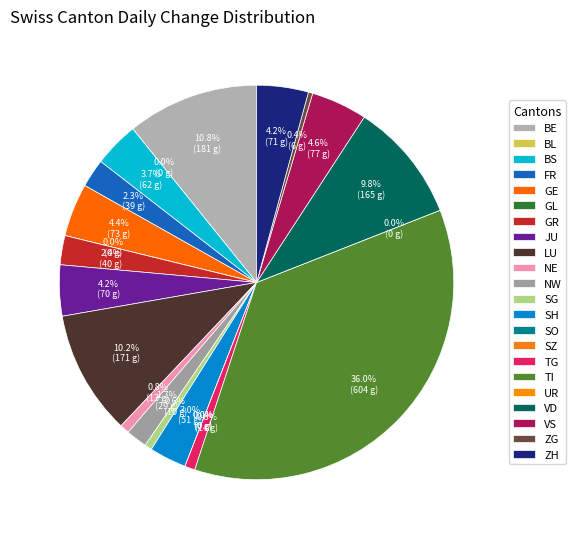

Count the number of slices in the pie.

22